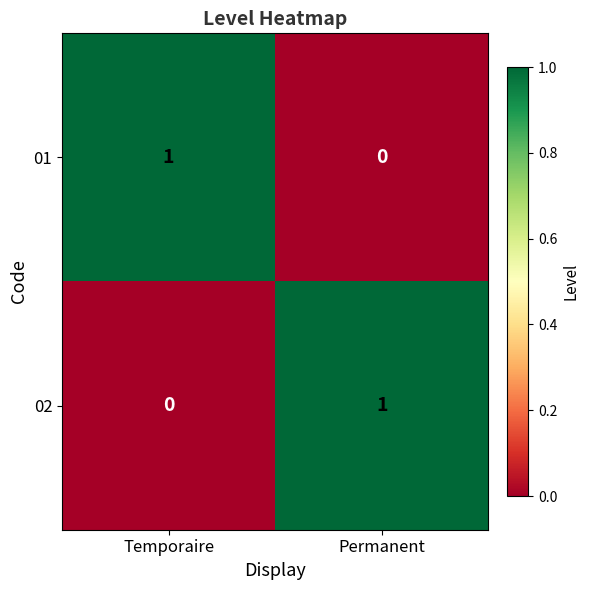

Where is 01 nearest to the value 0?

Permanent